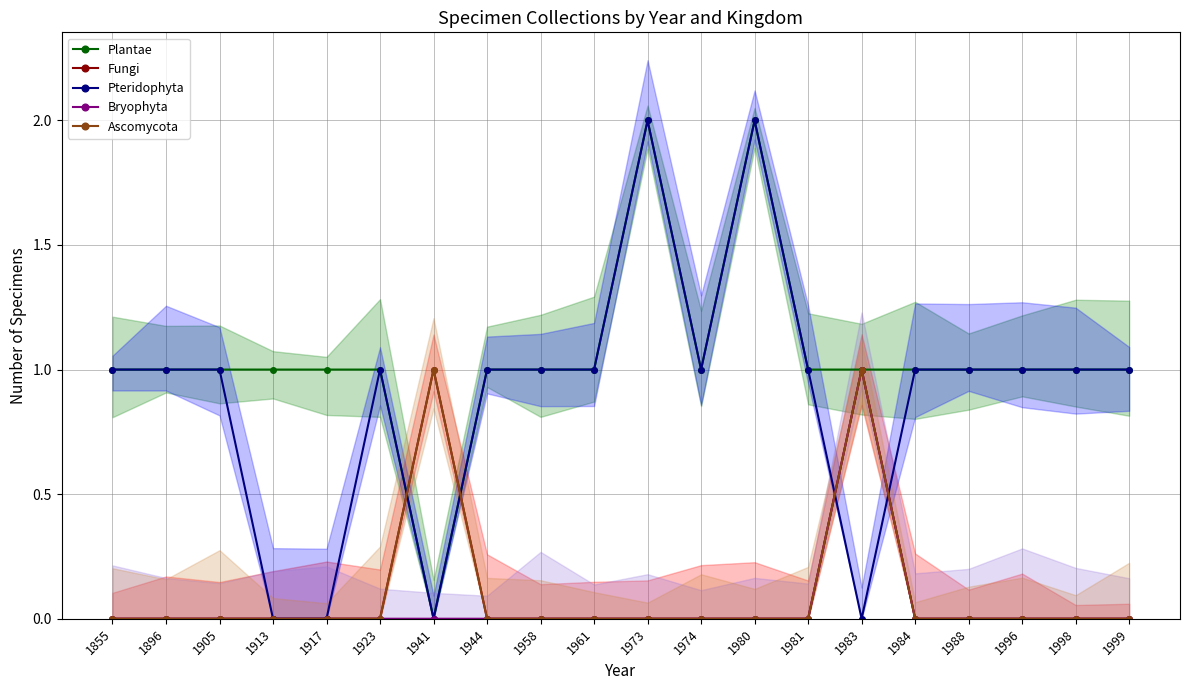

What is the difference between the maximum and minimum values in the Plantae series?

2